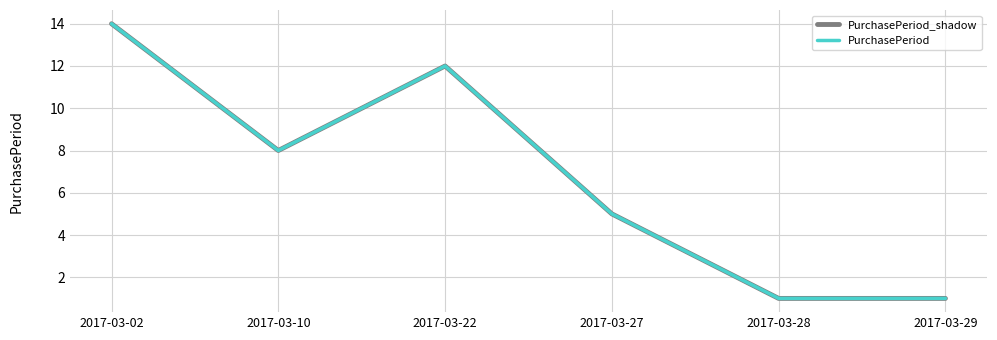

In PurchasePeriod_shadow, how many points are lower than both neighbors (excluding endpoints)?

1